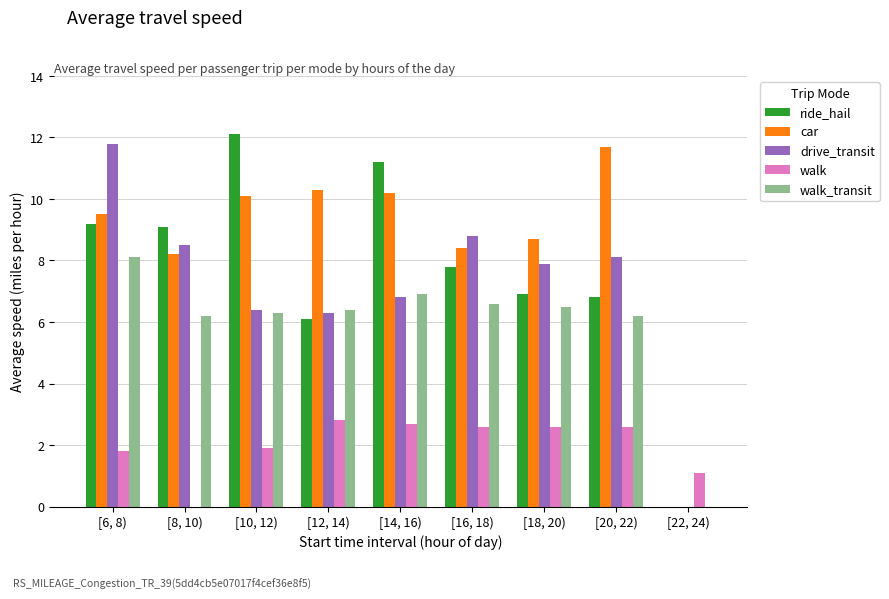

Between [10, 12) and [16, 18), which series saw the biggest shift?

ride_hail